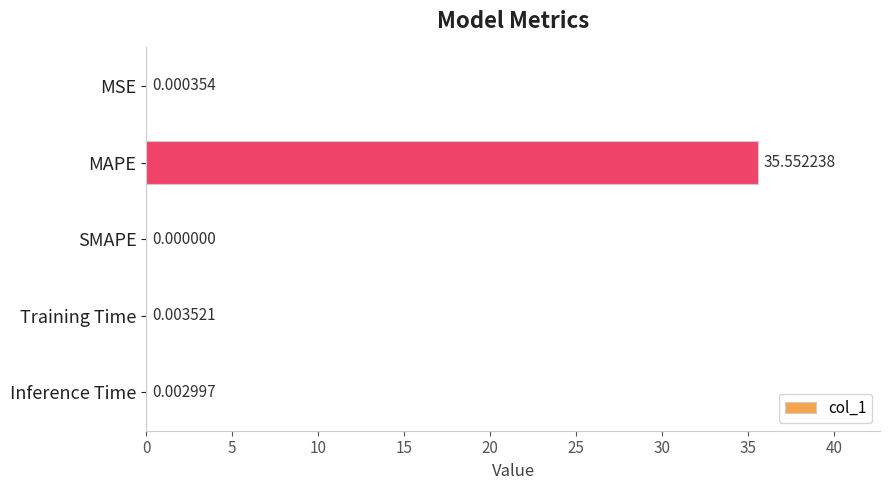

What is the sum of all values?

35.6